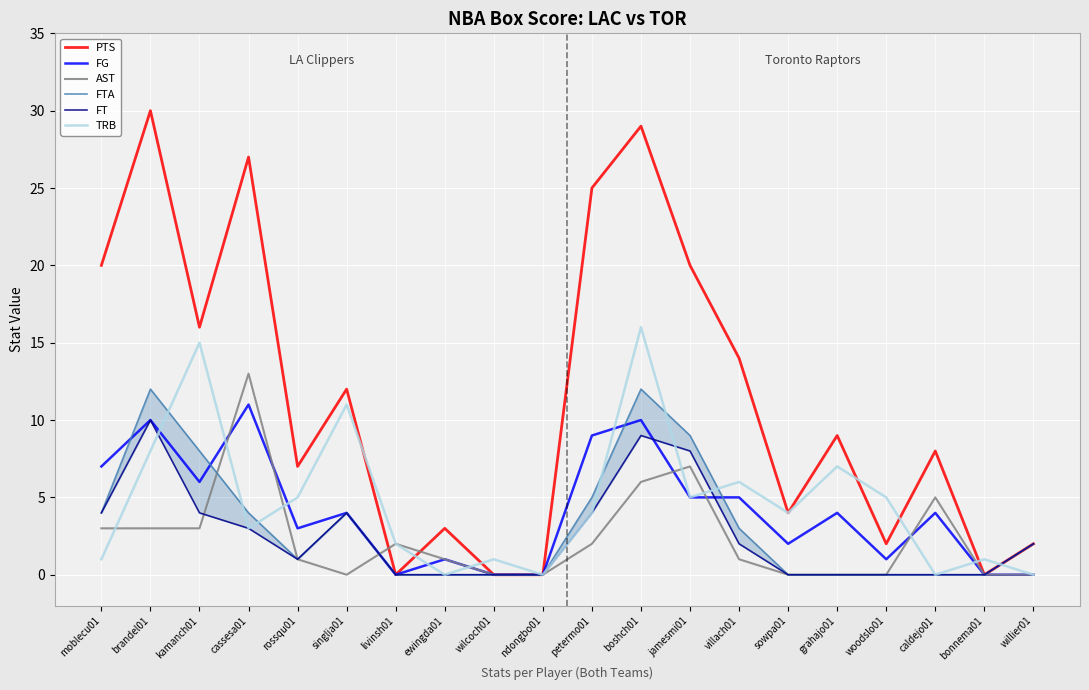

What is the label of the 4th point from the right?

woodslo01